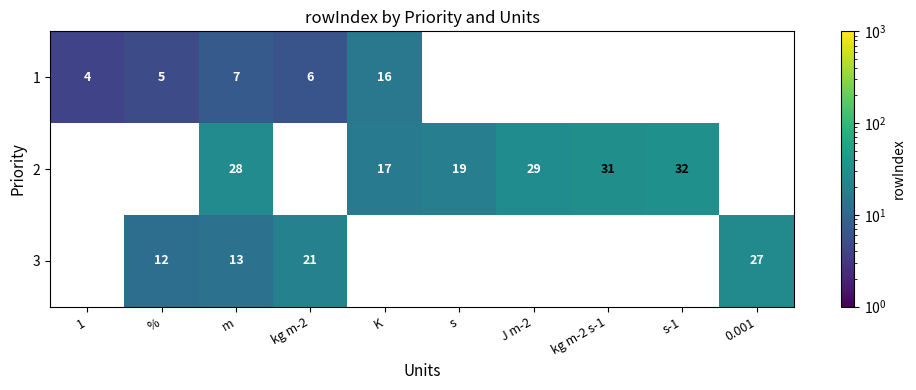

What is the sum of the 2 values at J m-2 and m?

57